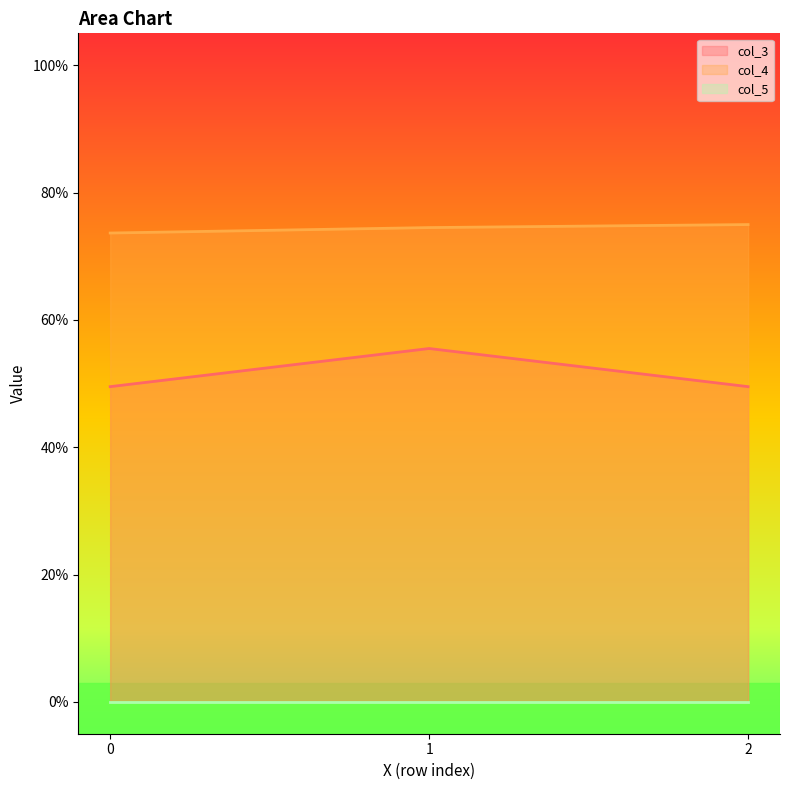

What is the sum of all col_4 values?

2.2